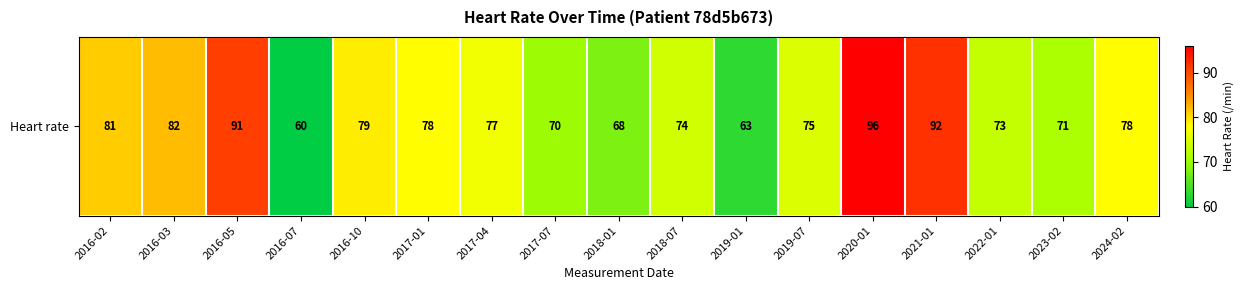

The value at 2024-02 is 104. True or false?

False